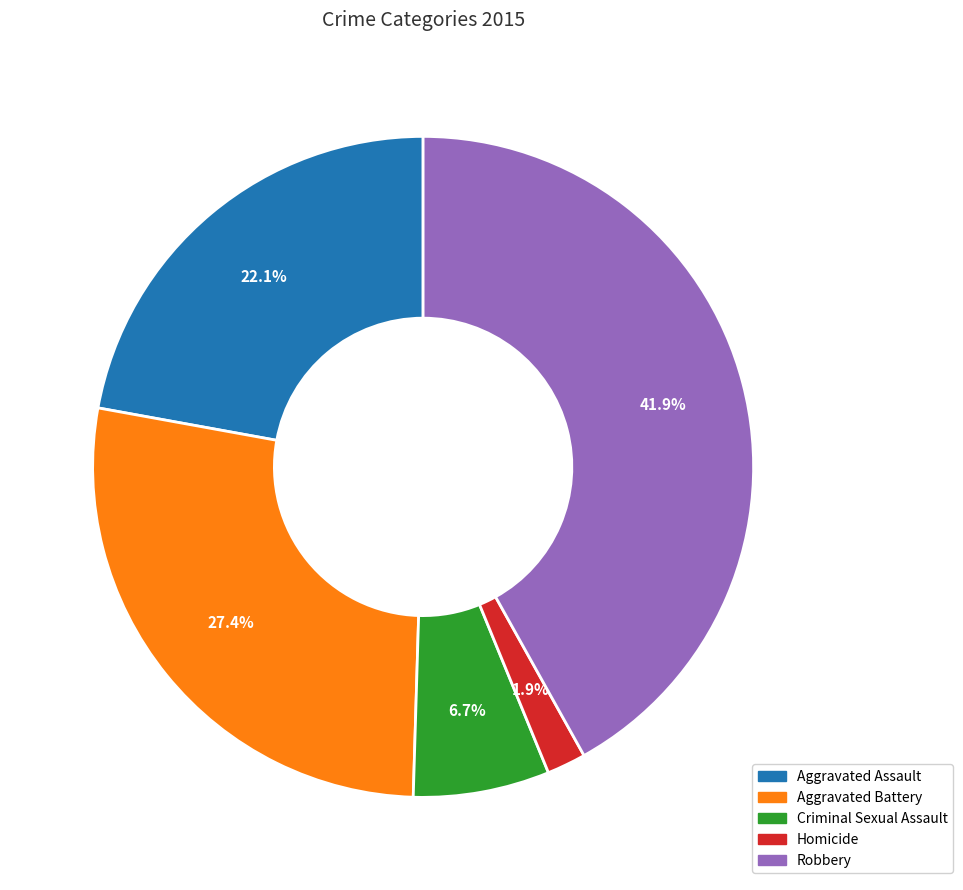

How many slices are in this pie chart?

5